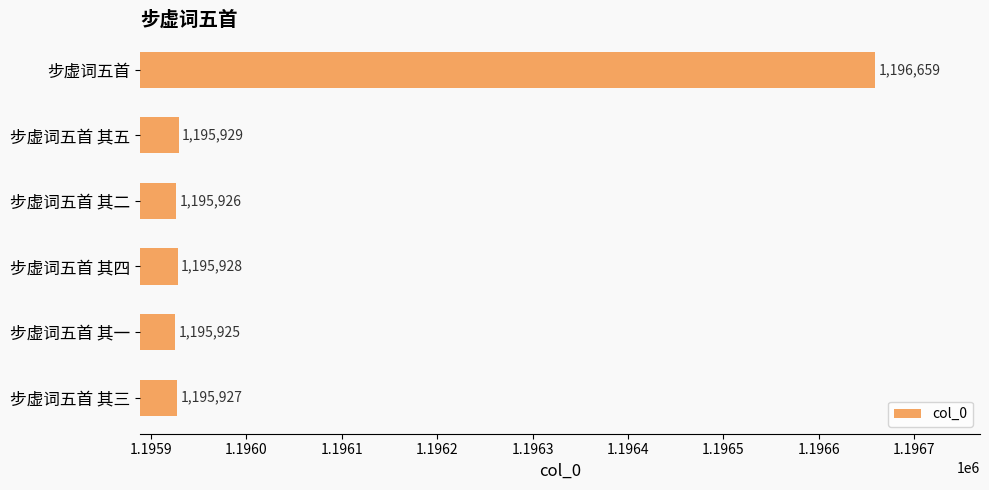

List the labels in order of value, largest first.

步虚词五首, 步虚词五首 其五, 步虚词五首 其四, 步虚词五首 其三, 步虚词五首 其二, 步虚词五首 其一